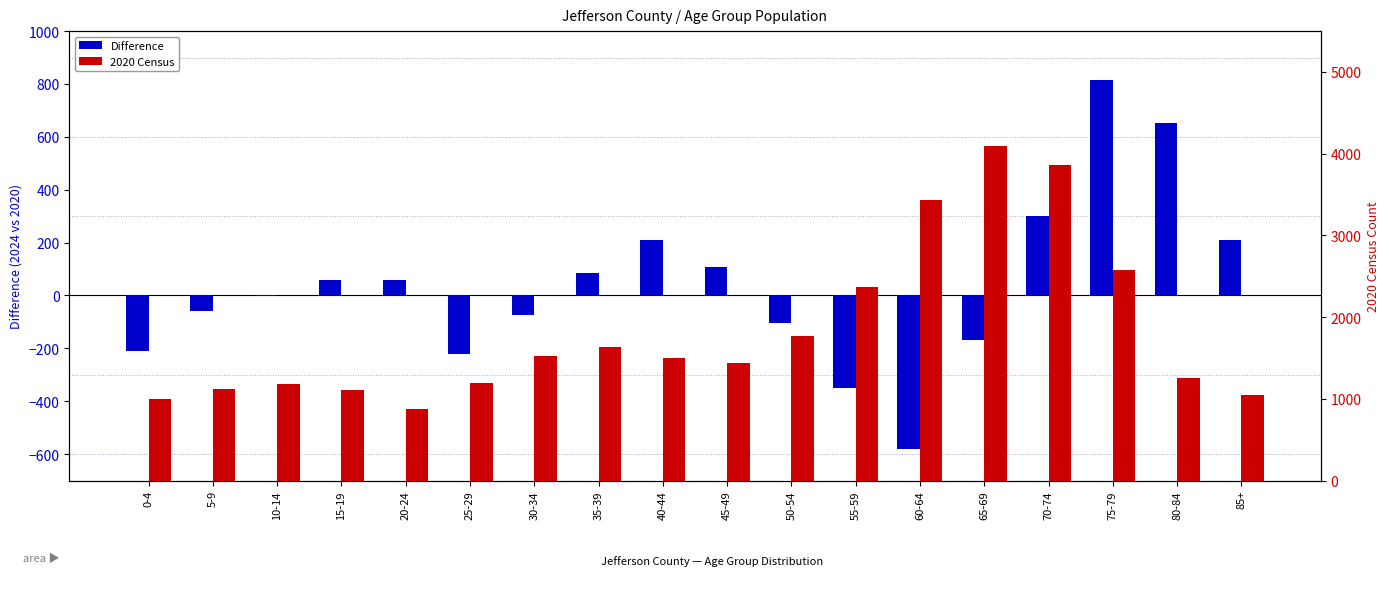

What is the difference between the second highest and second lowest values in the Difference series?

999.6